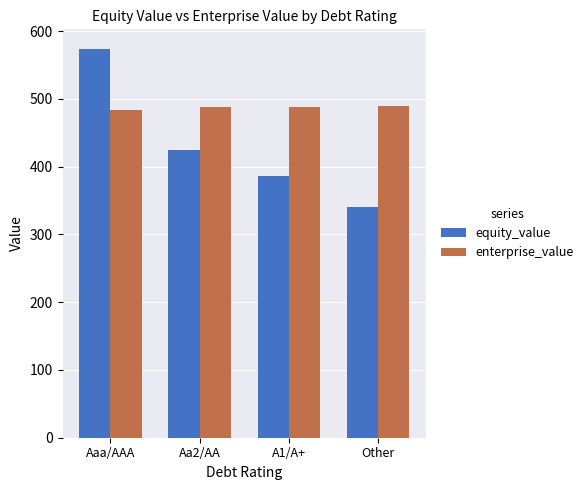

At which category is the sum across all series the highest?

Aaa/AAA